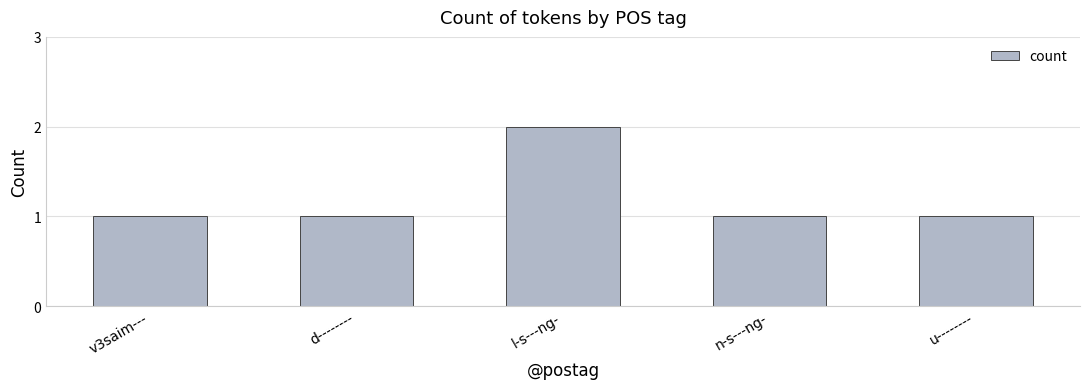

How many bars are there in total?

5